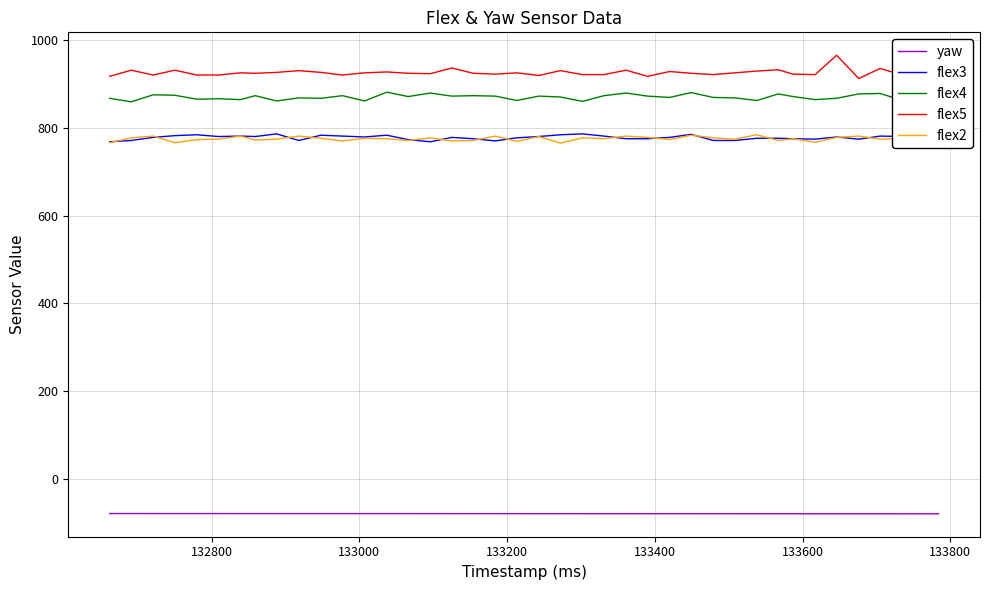

What is the smallest value displayed?

-78.9